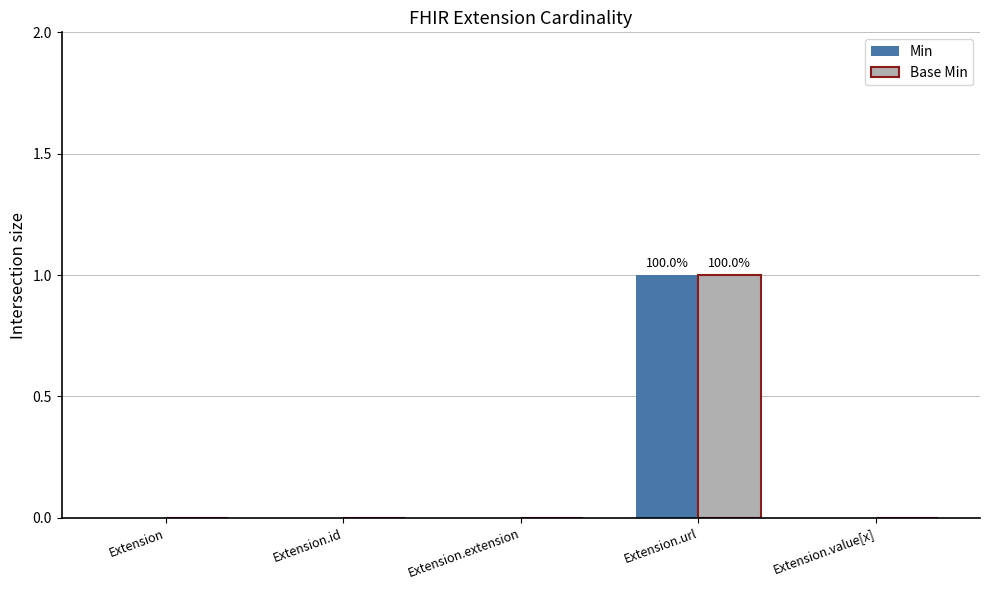

The Base Min series shows 1 at Extension.url. True or false?

True